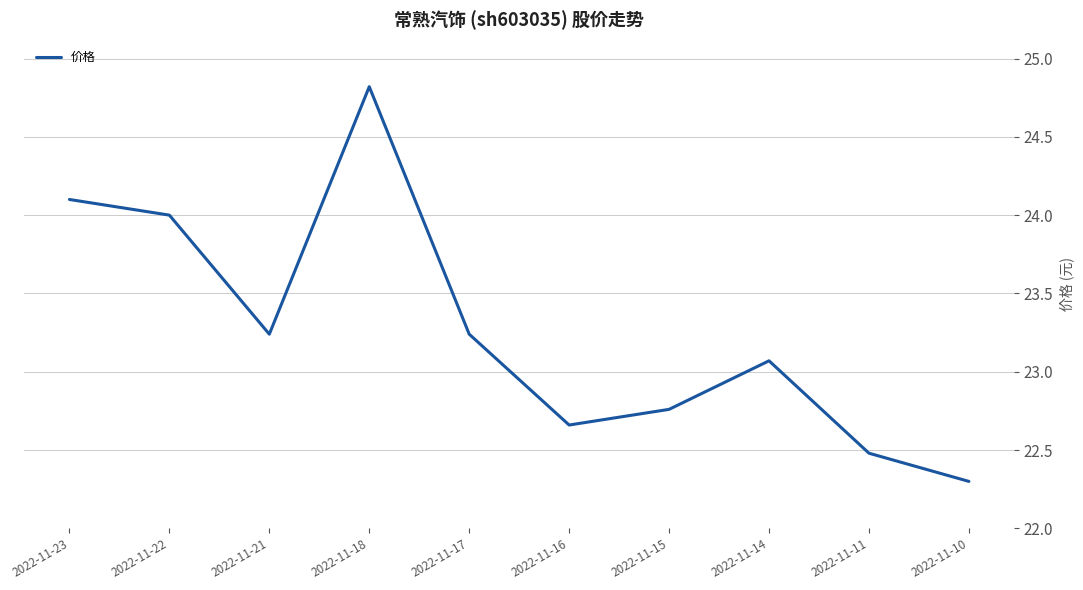

At which label does the data first exceed 23?

2022-11-23